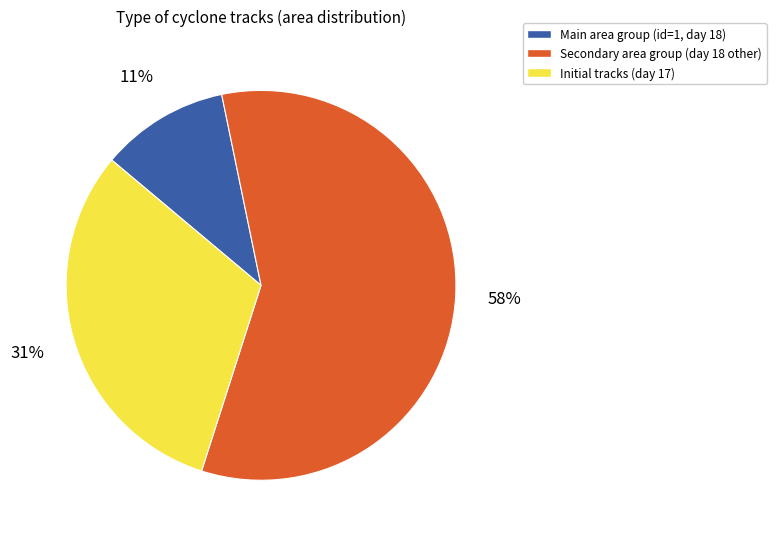

Is there a majority slice in this chart?

Yes